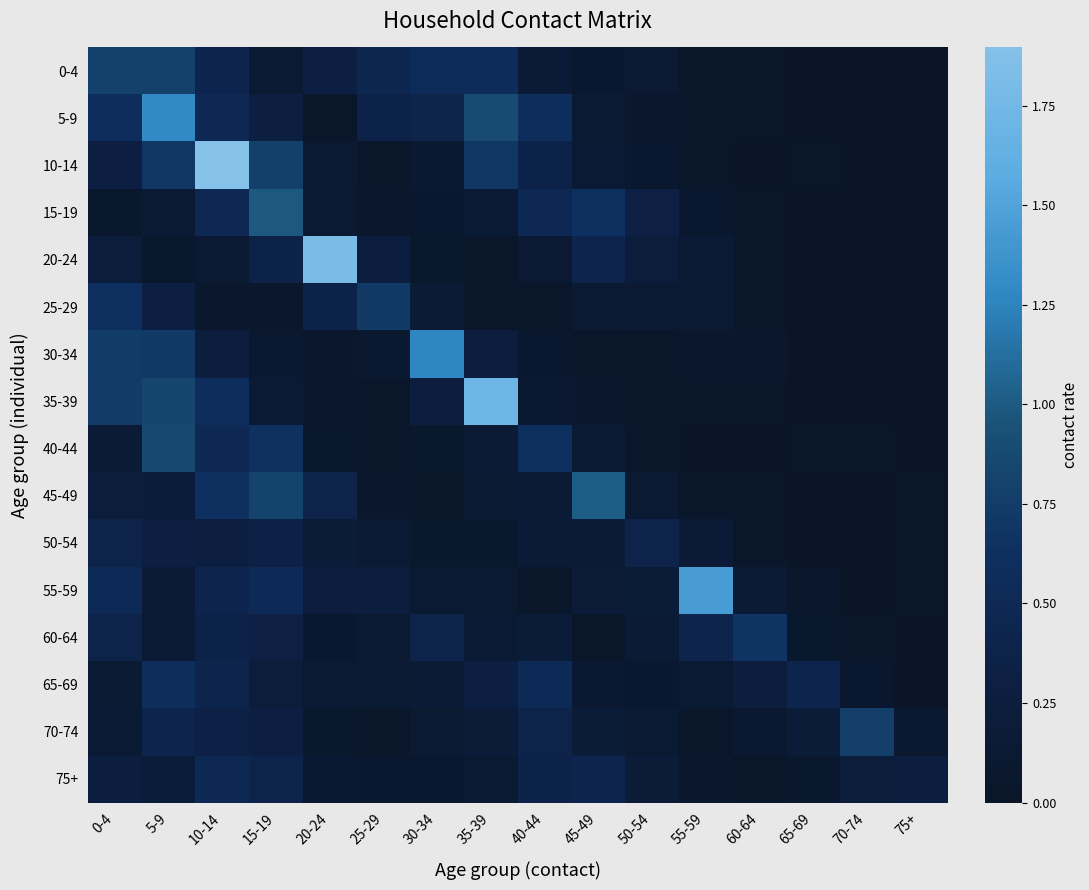

At which category is the sum across all series the highest?

10-14